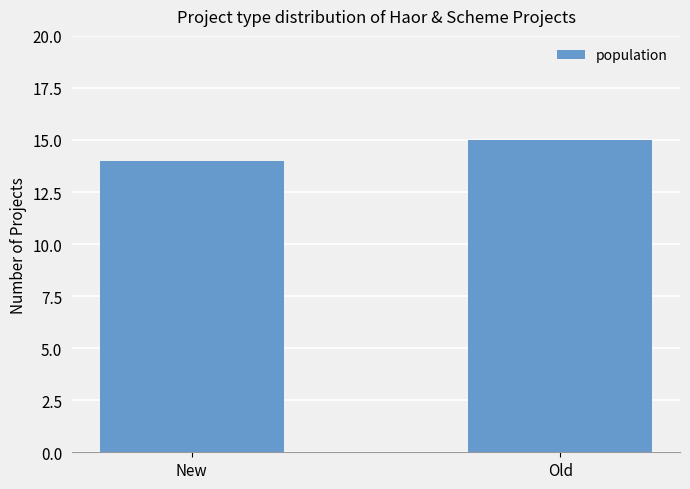

What is the maximum value shown in the chart?

15